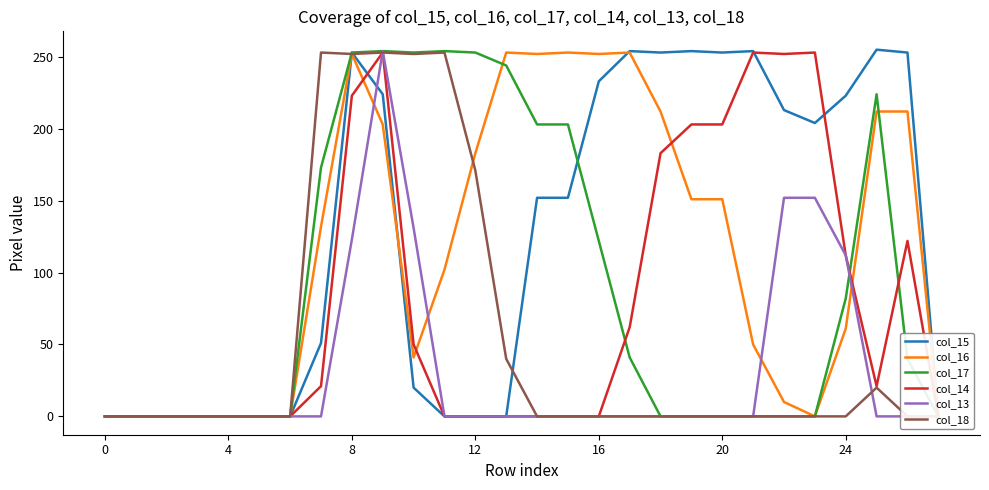

Which series has the largest range (max minus min)?

col_15